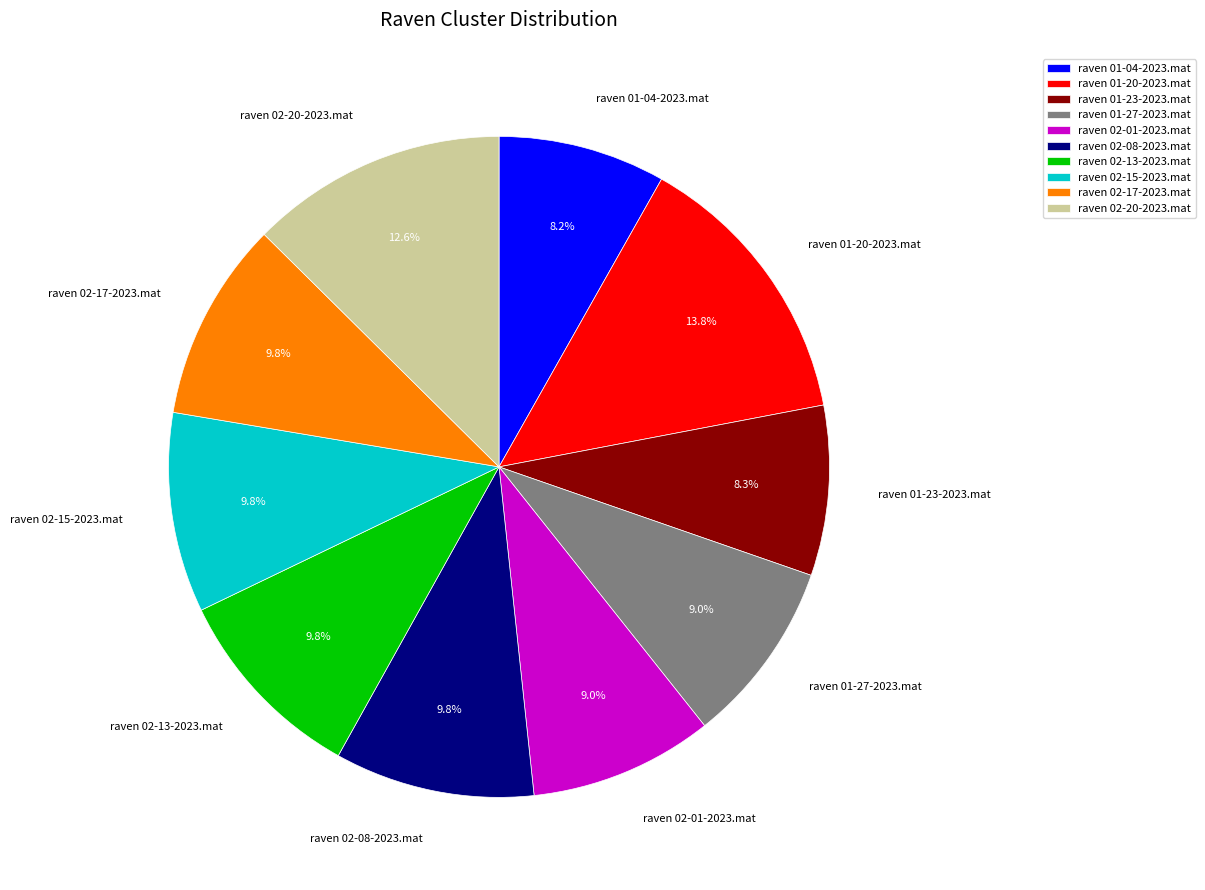

Which category has the biggest portion of the pie?

raven 01-20-2023.mat